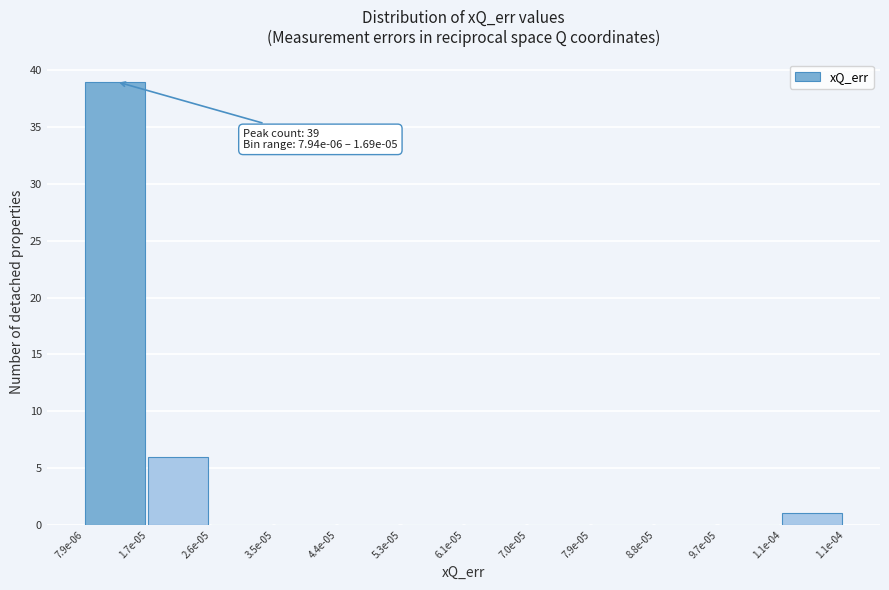

Reading left to right, extract all data points from this chart.

7.9e-06=39	1.7e-05=6	2.6e-05=0	3.5e-05=0	4.4e-05=0	5.3e-05=0	6.1e-05=0	7.0e-05=0	7.9e-05=0	8.8e-05=0	9.7e-05=0	1.1e-04=1